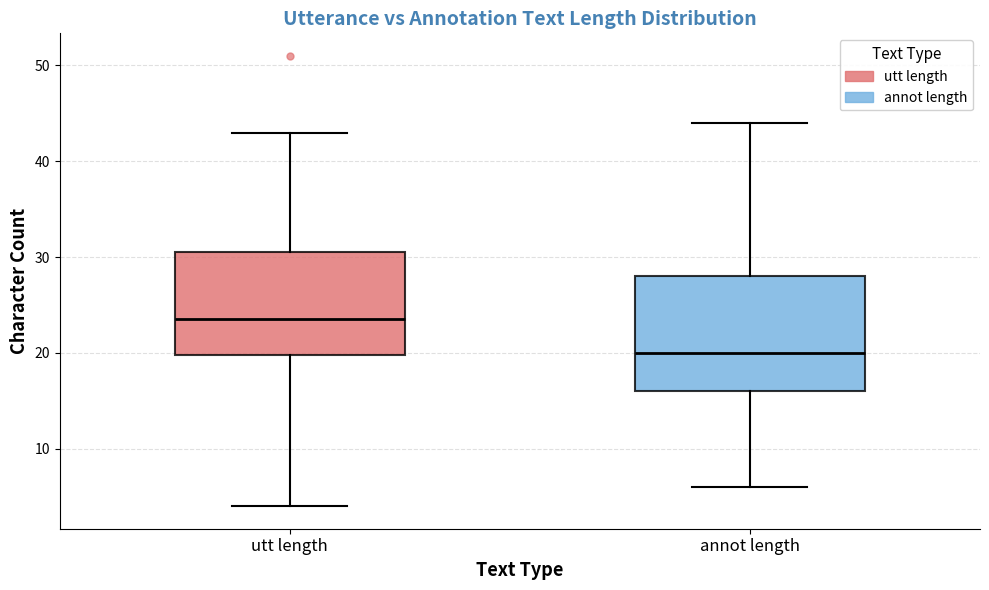

Which box has the highest median line?

utt length